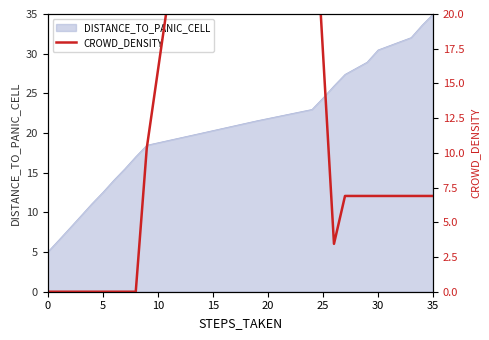

What is the greatest value displayed?

37.9